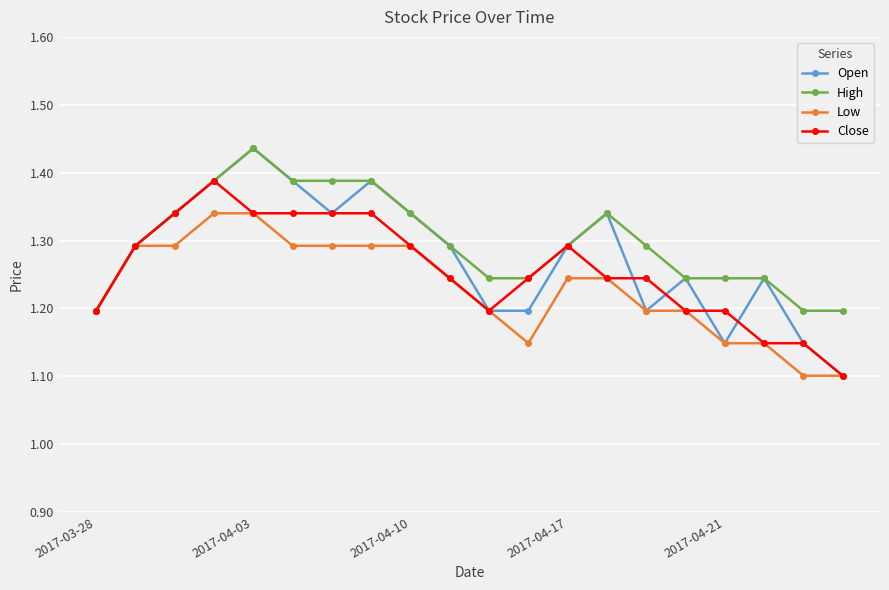

At how many categories does at least one series exceed 1?

20